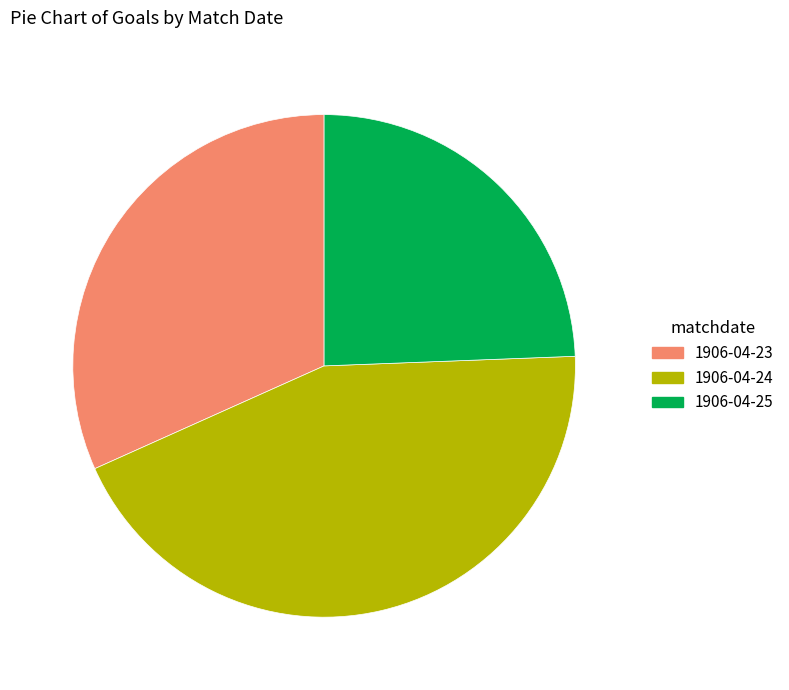

Approximately how many times larger is the value at 1906-04-23 compared to 1906-04-25?

1.3